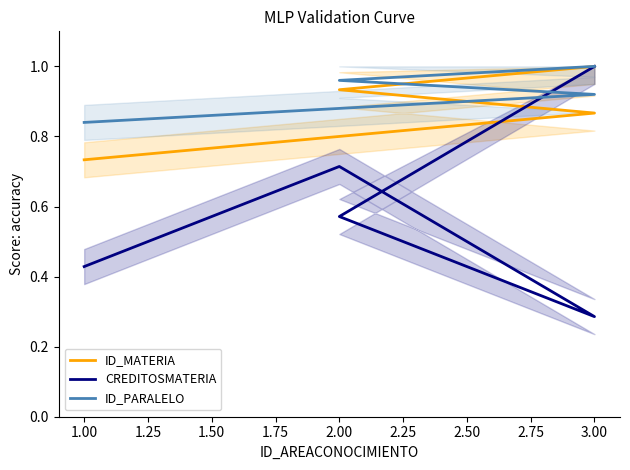

True or false: ID_PARALELO and ID_MATERIA cross at least once.

False